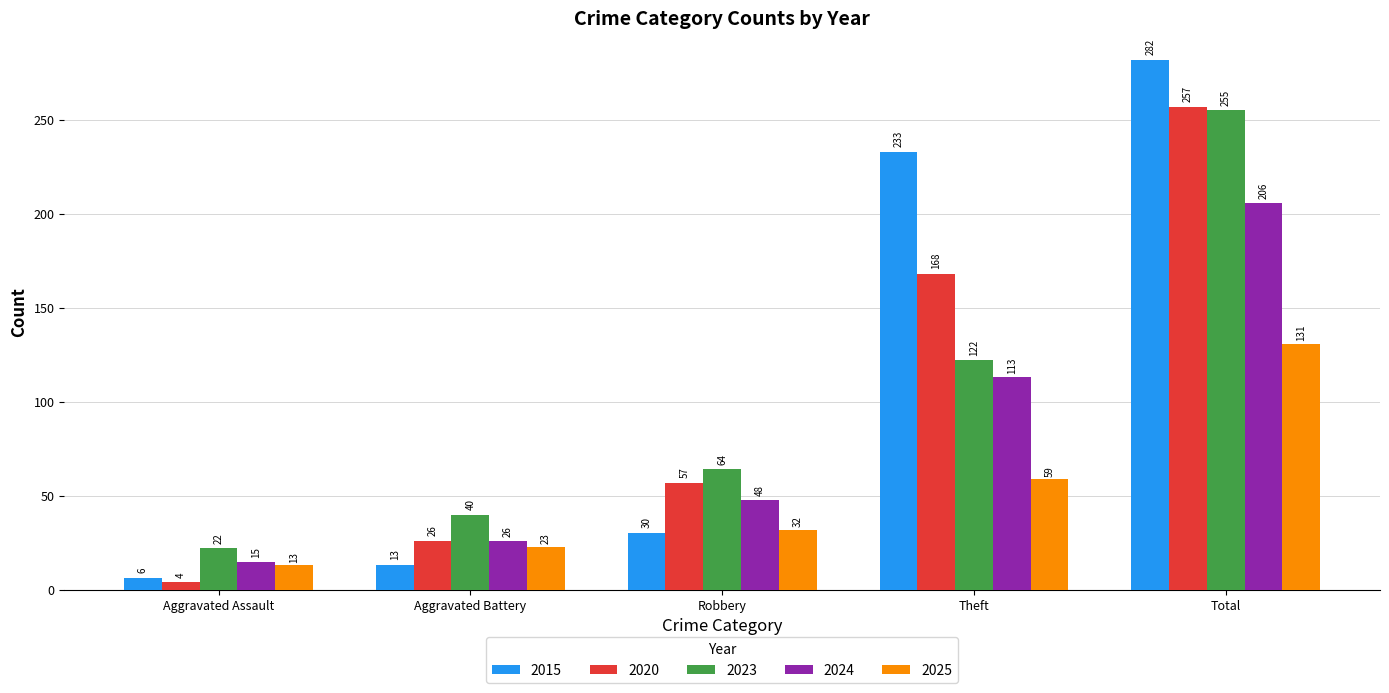

What is the difference between the second highest and minimum values in the 2015 series?

227